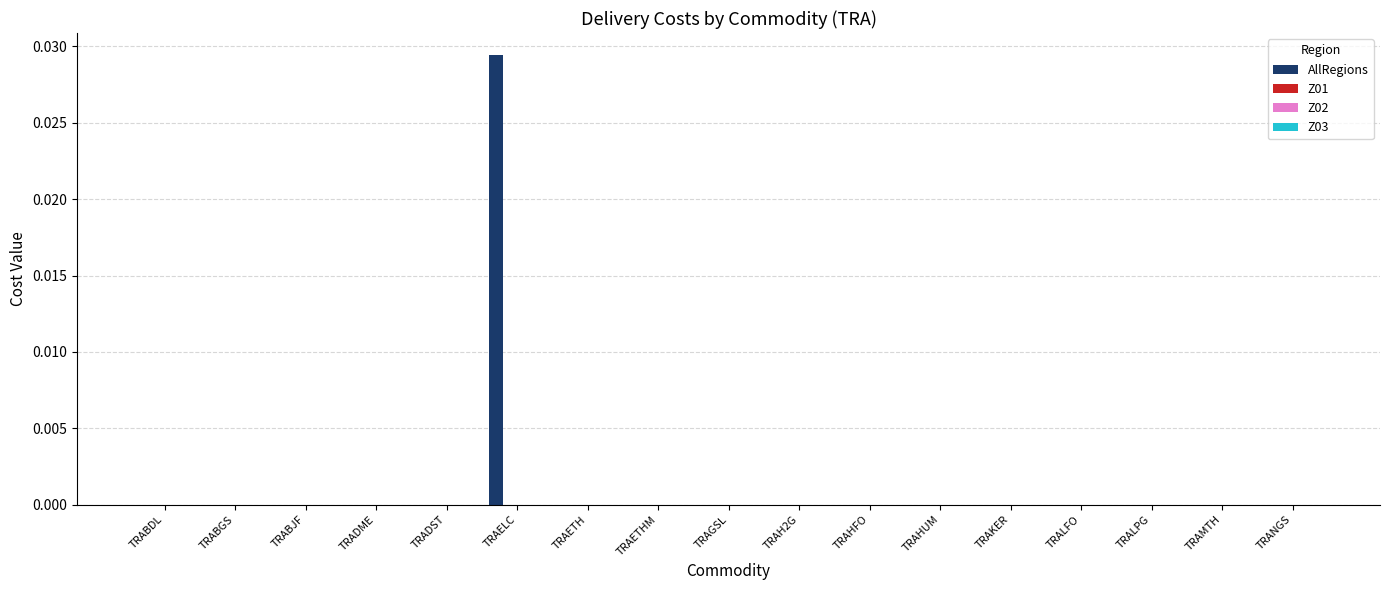

Which label corresponds to the largest value in the chart?

TRAELC